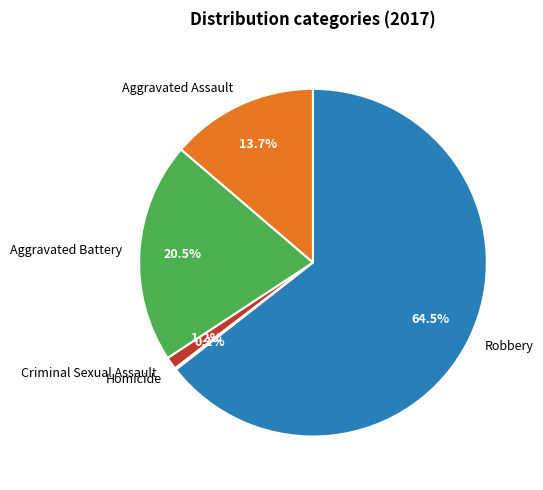

Which category has the biggest portion of the pie?

Robbery